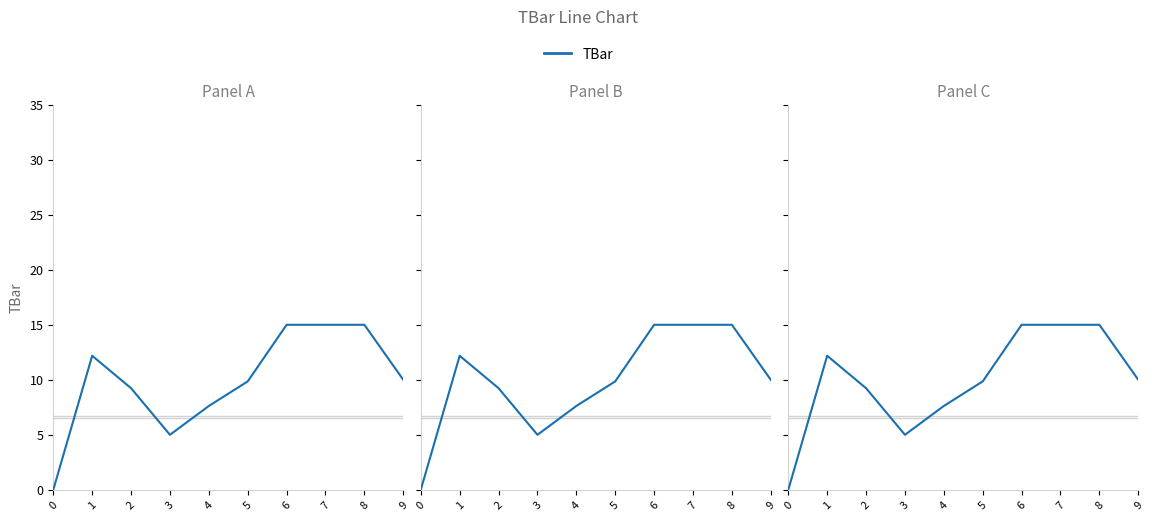

List the labels in order of value, smallest first.

0, 3, 4, 2, 5, 9, 1, 6, 7, 8